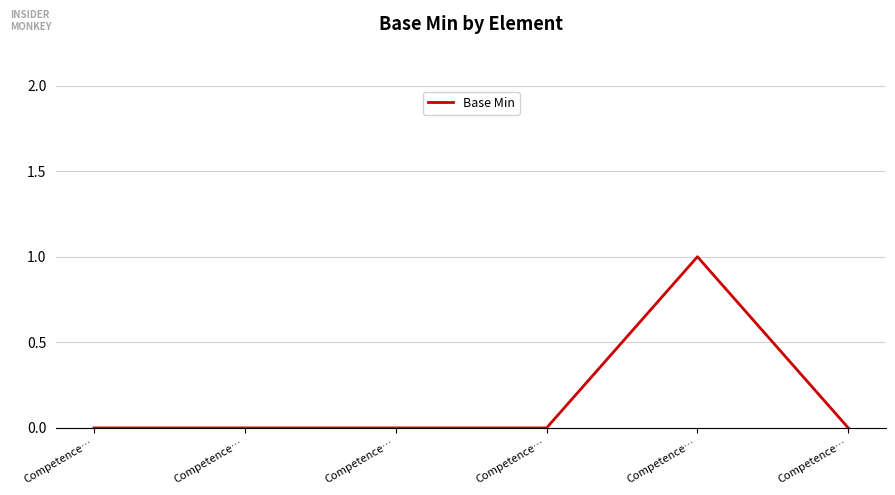

The value at Competence… is 0. True or false?

True